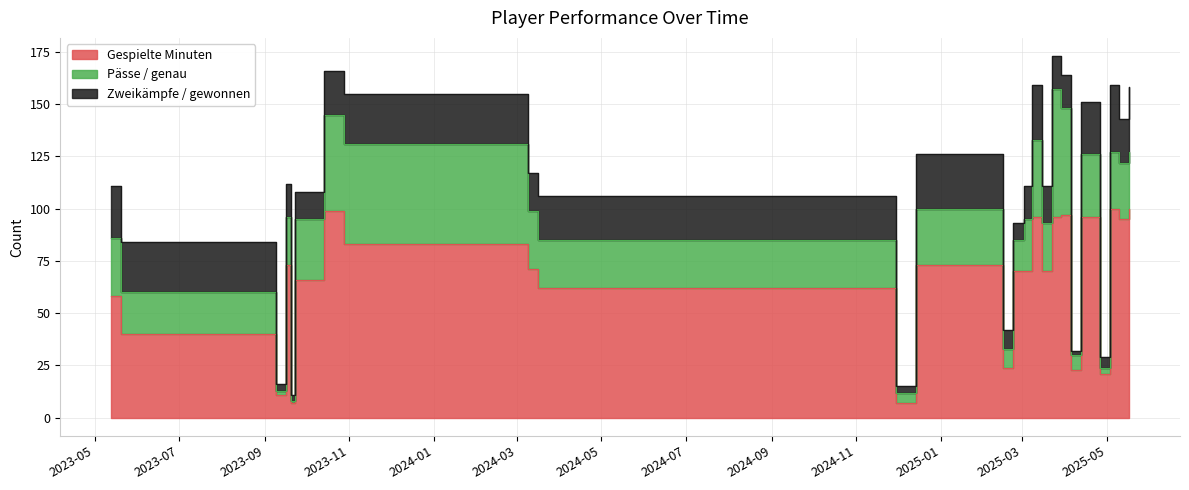

Where do Pässe / genau and Zweikämpfe / gewonnen first cross each other?

0 and 1